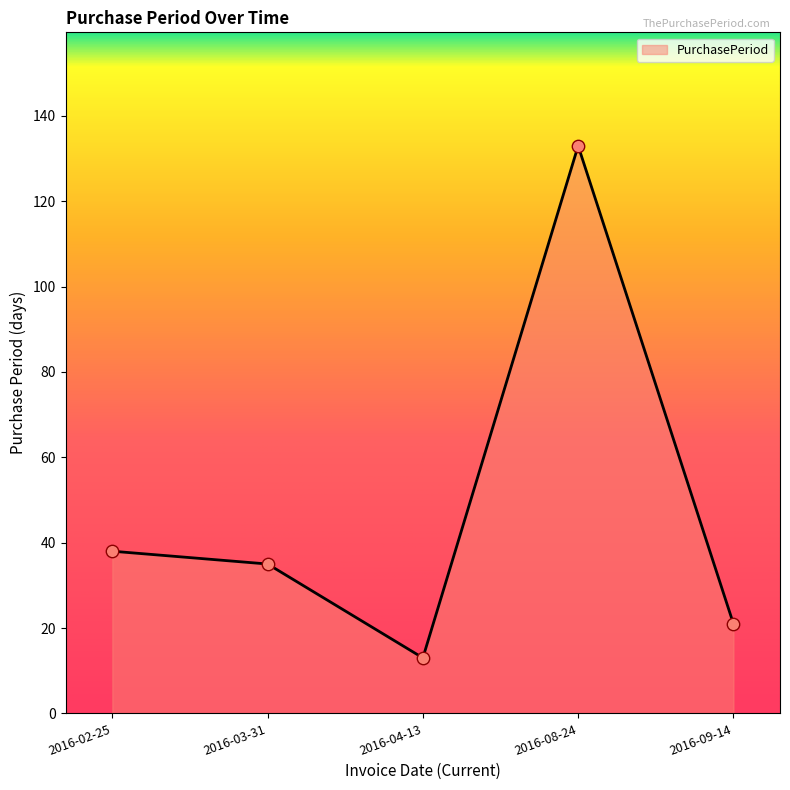

Between 2016-08-24 and 2016-03-31, which is larger?

2016-08-24